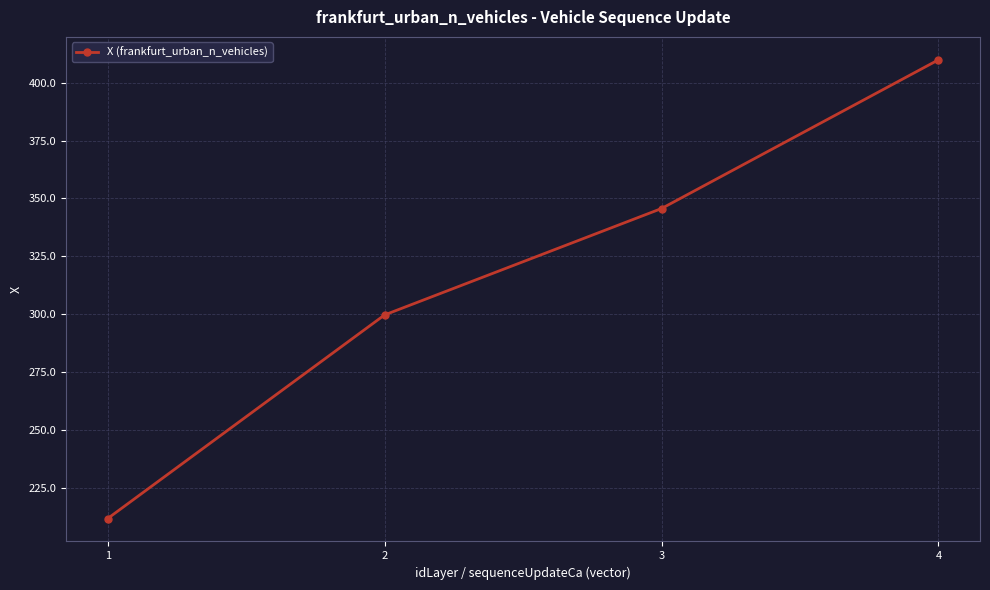

How many lines are shown in the chart?

1